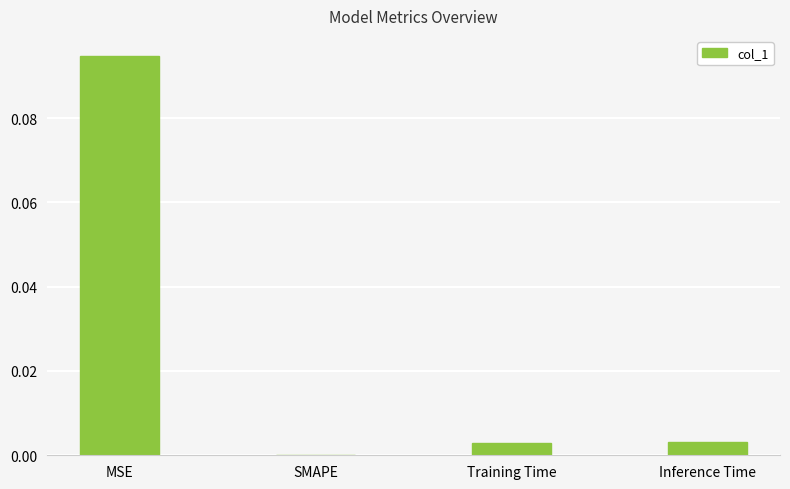

The chart shows a value of 0.0 at Training Time. True or false?

True